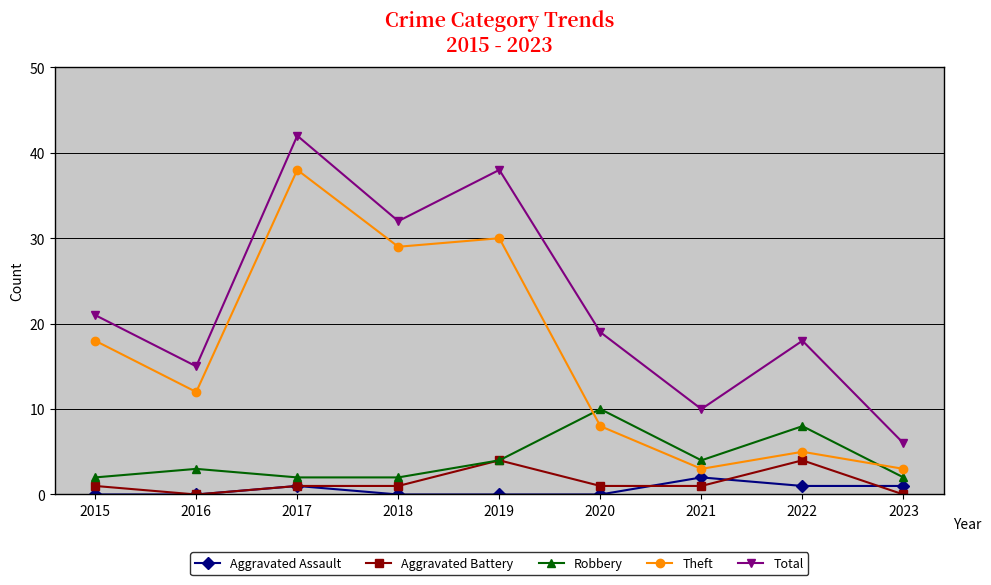

True or false: Aggravated Assault and Total intersect in this chart.

False